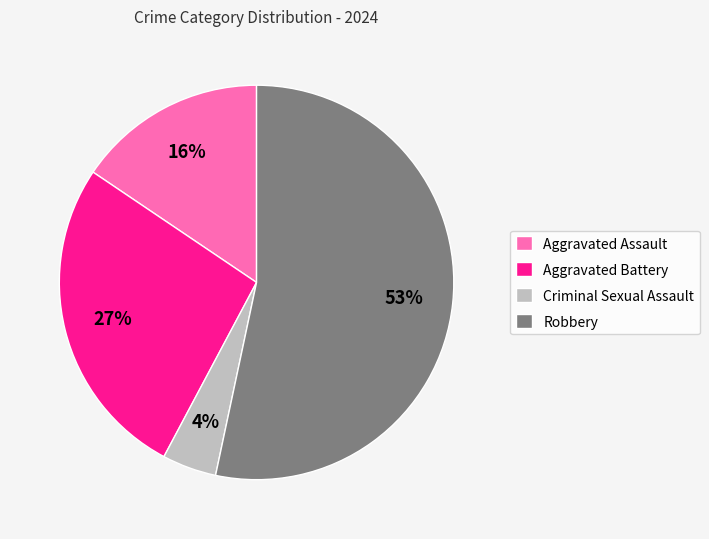

How many slices are in this pie chart?

4